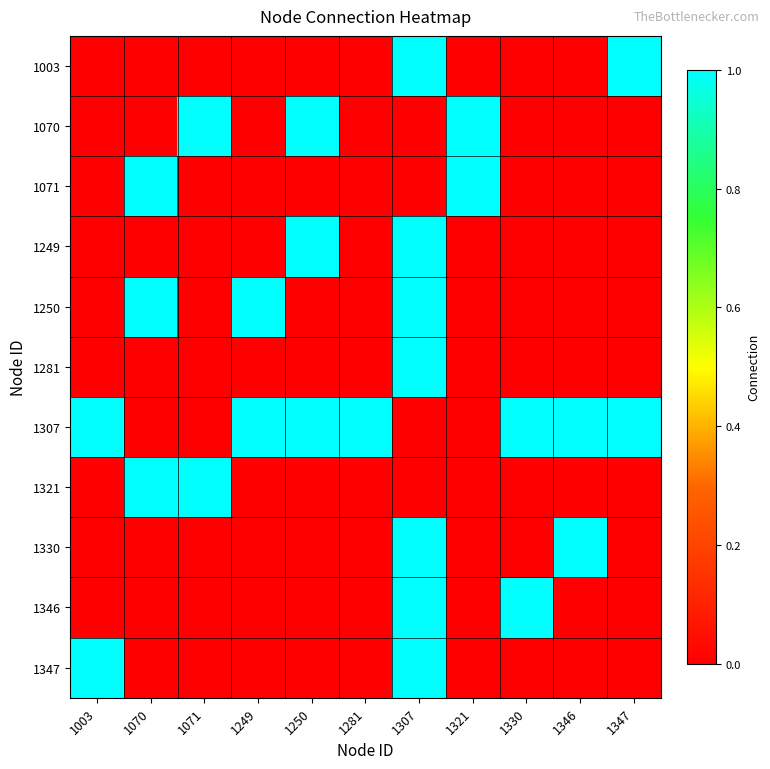

What is the total value across all series at 1250?

3